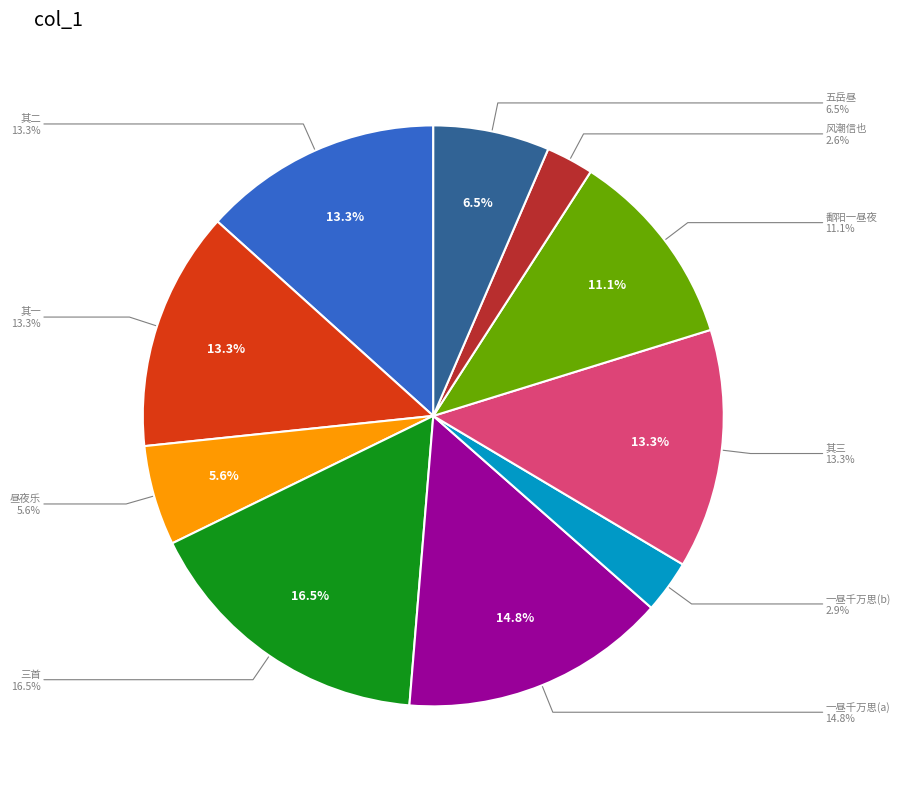

To the nearest percent, what is the difference between the 早至鄱阳一昼夜行四百余里矣 and 七月二日大风作一昼夜方止土人云此风潮信也三首 其二 slice percentages?

2%